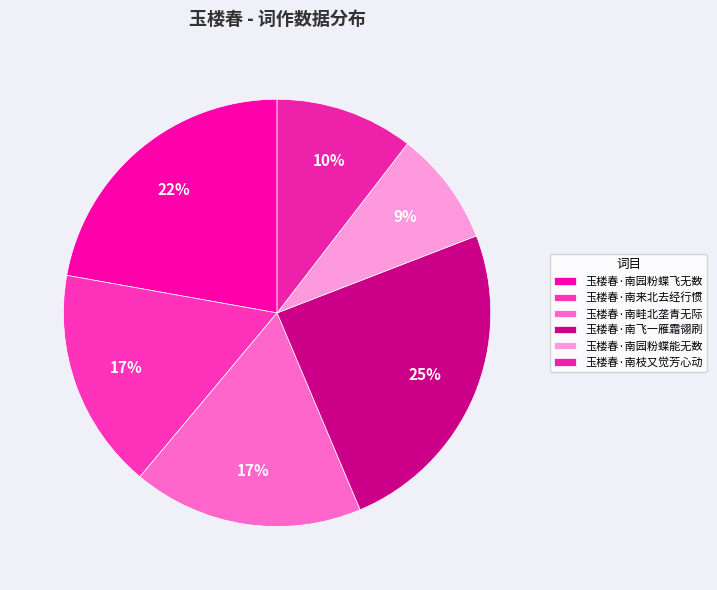

Which has a higher value, 玉楼春·南园粉蝶飞无数 or 玉楼春·南畦北垄青无际?

玉楼春·南园粉蝶飞无数